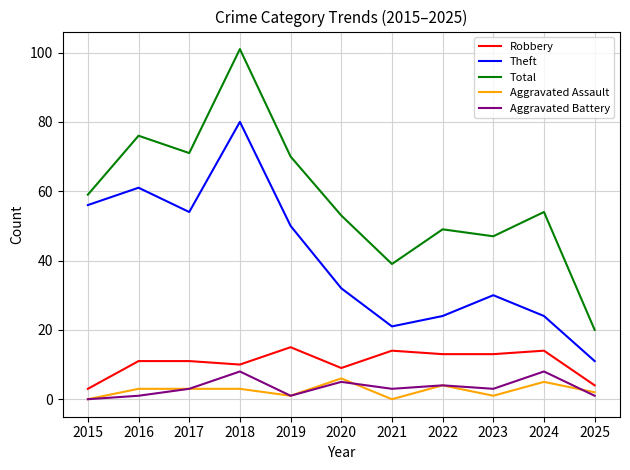

The value of Theft at 2020 is 32. True or false?

True